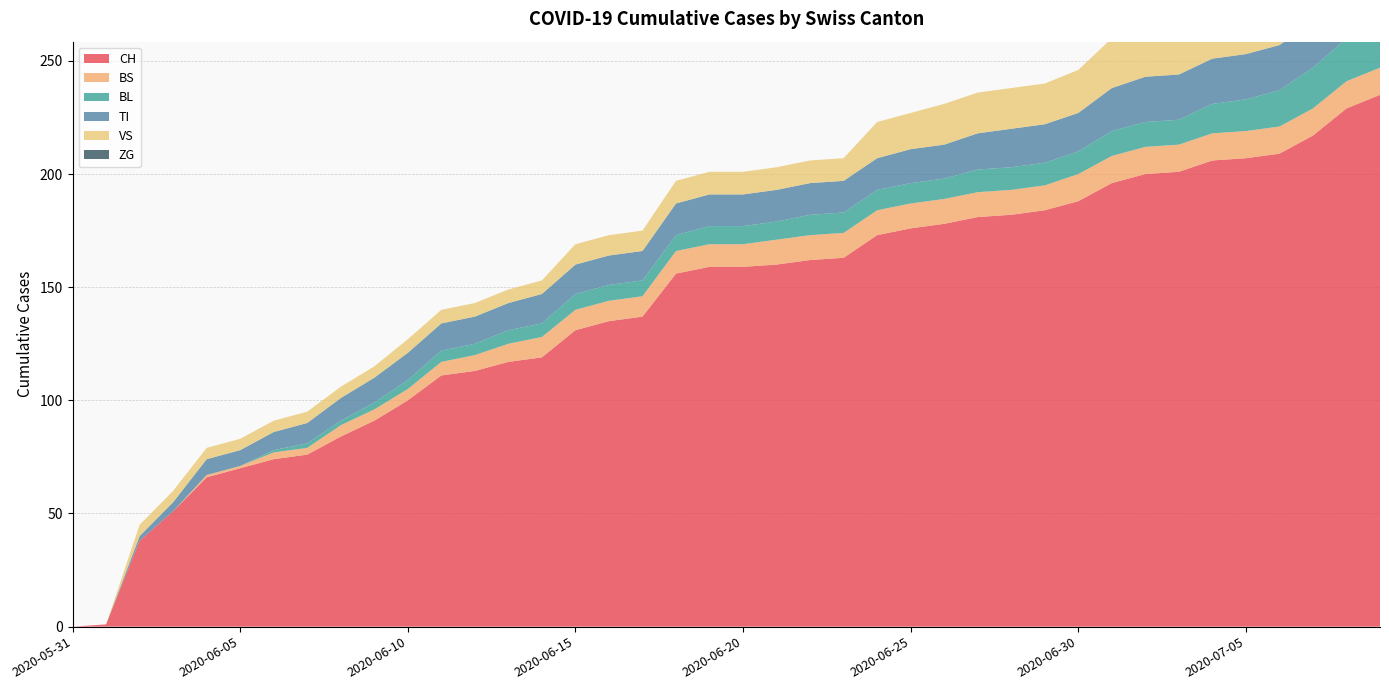

Reading right to left, extract all data points from this chart.

CH: 2020-07-09=235	2020-07-08=229	2020-07-07=217	2020-07-06=209	2020-07-05=207	2020-07-04=206	2020-07-03=201	2020-07-02=200	2020-07-01=196	2020-06-30=188	2020-06-29=184	2020-06-28=182	2020-06-27=181	2020-06-26=178	2020-06-25=176	2020-06-24=173	2020-06-23=163	2020-06-22=162	2020-06-21=160	2020-06-20=159	2020-06-19=159	2020-06-18=156	2020-06-17=137	2020-06-16=135	2020-06-15=131	2020-06-14=119	2020-06-13=117	2020-06-12=113	2020-06-11=111	2020-06-10=100	2020-06-09=91	2020-06-08=84	2020-06-07=76	2020-06-06=74	2020-06-05=70	2020-06-04=66	2020-06-03=51	2020-06-02=38	2020-06-01=1	2020-05-31=0
BS: 2020-07-09=12	2020-07-08=12	2020-07-07=12	2020-07-06=12	2020-07-05=12	2020-07-04=12	2020-07-03=12	2020-07-02=12	2020-07-01=12	2020-06-30=12	2020-06-29=11	2020-06-28=11	2020-06-27=11	2020-06-26=11	2020-06-25=11	2020-06-24=11	2020-06-23=11	2020-06-22=11	2020-06-21=11	2020-06-20=10	2020-06-19=10	2020-06-18=10	2020-06-17=9	2020-06-16=9	2020-06-15=9	2020-06-14=9	2020-06-13=8	2020-06-12=7	2020-06-11=6	2020-06-10=5	2020-06-09=5	2020-06-08=5	2020-06-07=3	2020-06-06=3	2020-06-05=1	2020-06-04=1	2020-06-03=0	2020-06-02=0	2020-06-01=0	2020-05-31=0
BL: 2020-07-09=20	2020-07-08=19	2020-07-07=18	2020-07-06=16	2020-07-05=14	2020-07-04=13	2020-07-03=11	2020-07-02=11	2020-07-01=11	2020-06-30=10	2020-06-29=10	2020-06-28=10	2020-06-27=10	2020-06-26=9	2020-06-25=9	2020-06-24=9	2020-06-23=9	2020-06-22=9	2020-06-21=8	2020-06-20=8	2020-06-19=8	2020-06-18=7	2020-06-17=7	2020-06-16=7	2020-06-15=7	2020-06-14=6	2020-06-13=6	2020-06-12=5	2020-06-11=5	2020-06-10=4	2020-06-09=3	2020-06-08=2	2020-06-07=2	2020-06-06=1	2020-06-05=0	2020-06-04=0	2020-06-03=0	2020-06-02=0	2020-06-01=0	2020-05-31=0
TI: 2020-07-09=20	2020-07-08=20	2020-07-07=20	2020-07-06=20	2020-07-05=20	2020-07-04=20	2020-07-03=20	2020-07-02=20	2020-07-01=19	2020-06-30=17	2020-06-29=17	2020-06-28=17	2020-06-27=16	2020-06-26=15	2020-06-25=15	2020-06-24=14	2020-06-23=14	2020-06-22=14	2020-06-21=14	2020-06-20=14	2020-06-19=14	2020-06-18=14	2020-06-17=13	2020-06-16=13	2020-06-15=13	2020-06-14=13	2020-06-13=12	2020-06-12=12	2020-06-11=12	2020-06-10=12	2020-06-09=11	2020-06-08=10	2020-06-07=9	2020-06-06=8	2020-06-05=7	2020-06-04=7	2020-06-03=4	2020-06-02=2	2020-06-01=0	2020-05-31=0
VS: 2020-07-09=31	2020-07-08=29	2020-07-07=26	2020-07-06=24	2020-07-05=24	2020-07-04=24	2020-07-03=22	2020-07-02=22	2020-07-01=22	2020-06-30=19	2020-06-29=18	2020-06-28=18	2020-06-27=18	2020-06-26=18	2020-06-25=16	2020-06-24=16	2020-06-23=10	2020-06-22=10	2020-06-21=10	2020-06-20=10	2020-06-19=10	2020-06-18=10	2020-06-17=9	2020-06-16=9	2020-06-15=9	2020-06-14=6	2020-06-13=6	2020-06-12=6	2020-06-11=6	2020-06-10=6	2020-06-09=5	2020-06-08=5	2020-06-07=5	2020-06-06=5	2020-06-05=5	2020-06-04=5	2020-06-03=5	2020-06-02=5	2020-06-01=0	2020-05-31=0
ZG: 2020-07-09=4	2020-07-08=0	2020-07-07=1	2020-07-06=0	2020-07-05=0	2020-07-04=0	2020-07-03=0	2020-07-02=0	2020-07-01=0	2020-06-30=0	2020-06-29=0	2020-06-28=0	2020-06-27=0	2020-06-26=0	2020-06-25=0	2020-06-24=0	2020-06-23=0	2020-06-22=0	2020-06-21=0	2020-06-20=0	2020-06-19=0	2020-06-18=0	2020-06-17=0	2020-06-16=0	2020-06-15=0	2020-06-14=0	2020-06-13=0	2020-06-12=0	2020-06-11=0	2020-06-10=0	2020-06-09=0	2020-06-08=0	2020-06-07=0	2020-06-06=0	2020-06-05=0	2020-06-04=0	2020-06-03=0	2020-06-02=0	2020-06-01=0	2020-05-31=0